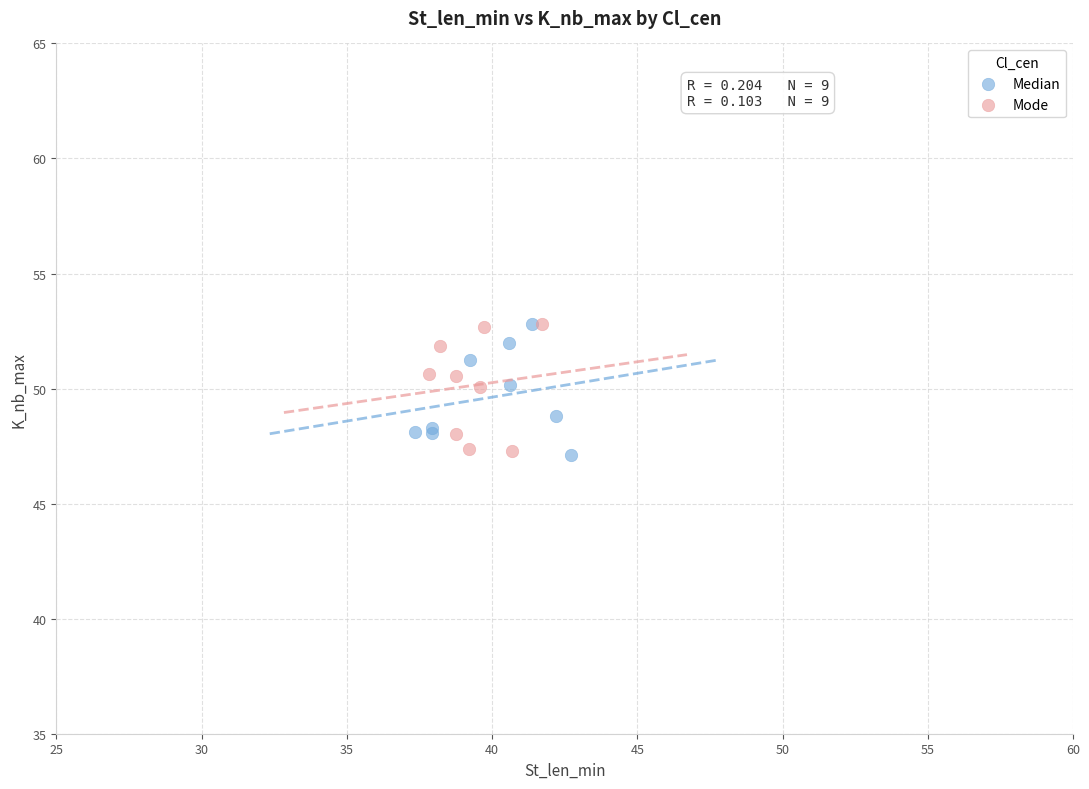

What are all the series names shown in the legend?

Median, Mode